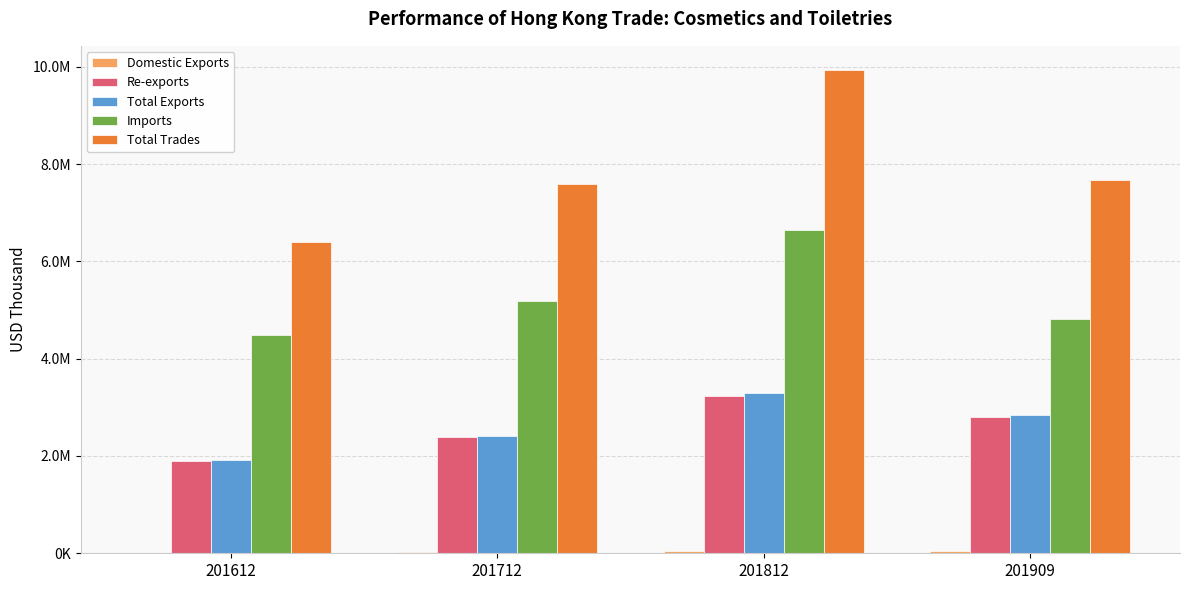

Does the chart contain stacked bars?

No